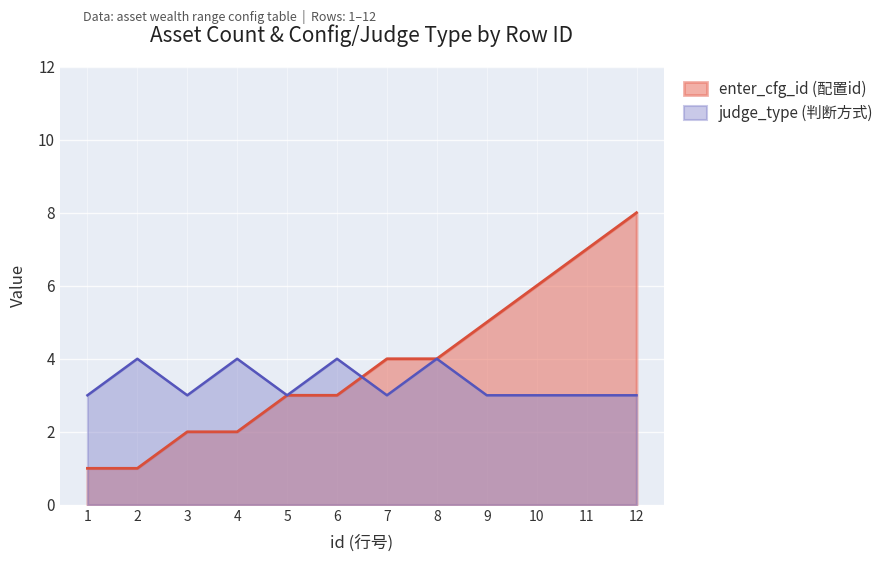

After their last crossing, which series has the higher values: judge_type or enter_cfg_id?

enter_cfg_id